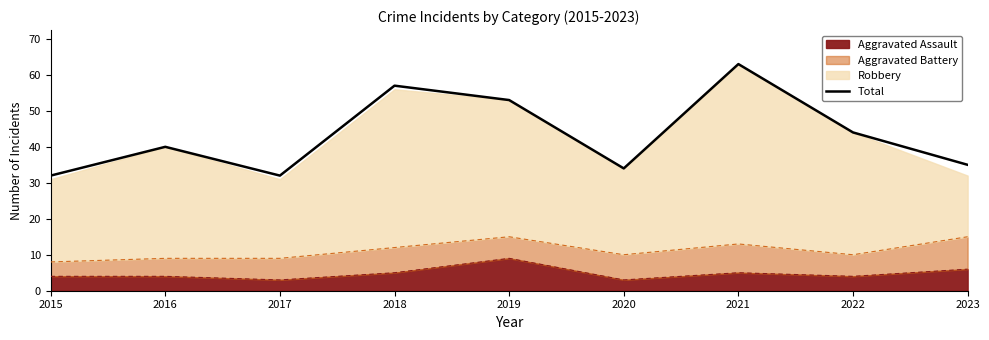

Reading left to right, list all the values displayed in this chart.

2015=32	2016=40	2017=32	2018=57	2019=53	2020=34	2021=63	2022=44	2023=35